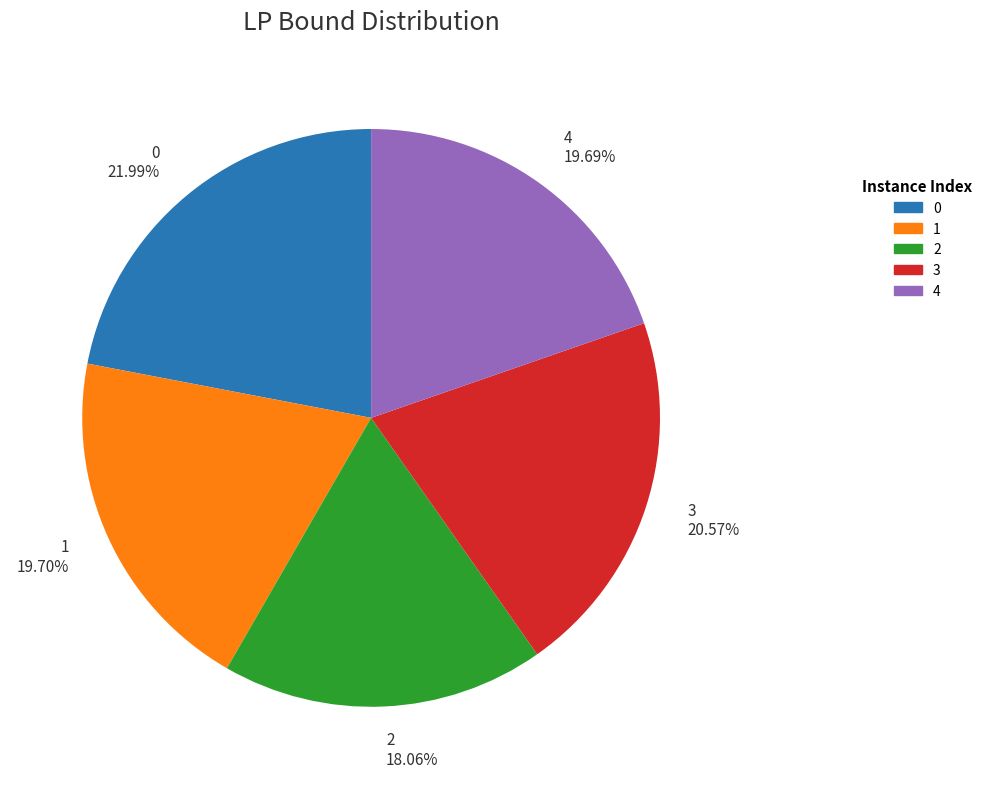

Is there a majority slice in this chart?

No